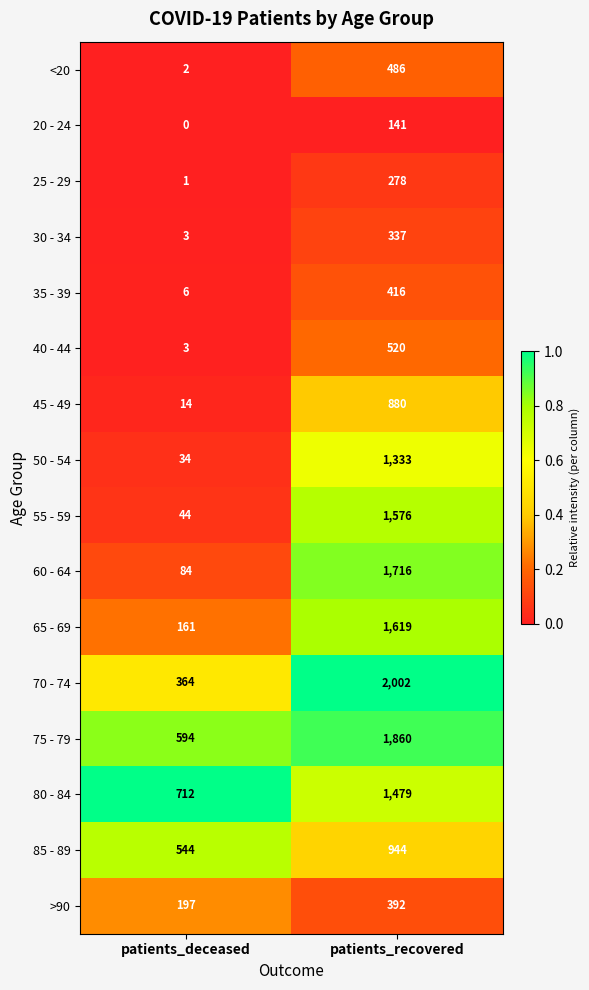

At which category does the chart reach its minimum across all series?

patients_deceased